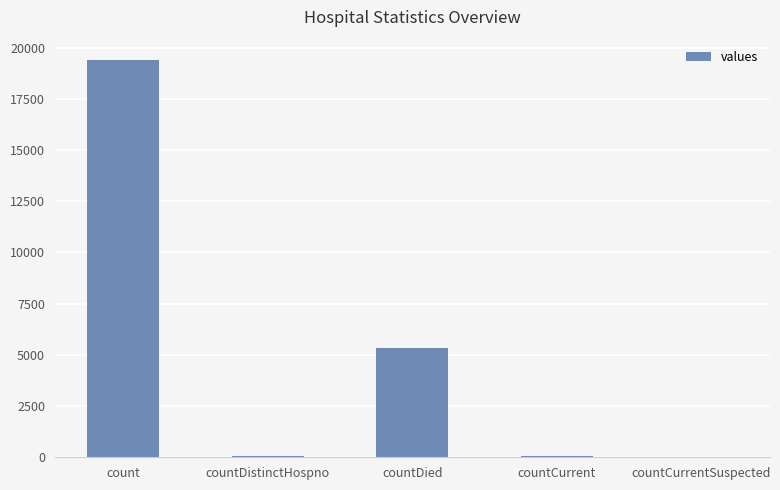

What is the greatest value displayed?

19420